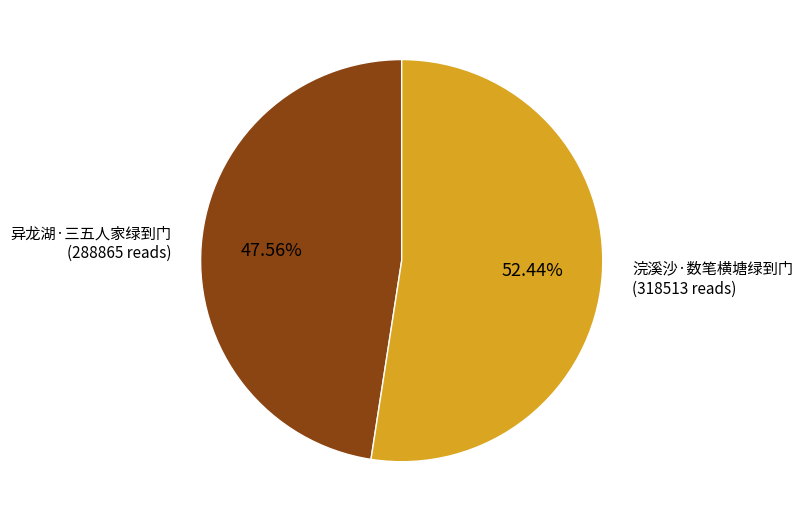

Which category has the biggest portion of the pie?

浣溪沙·数笔横塘绿到门